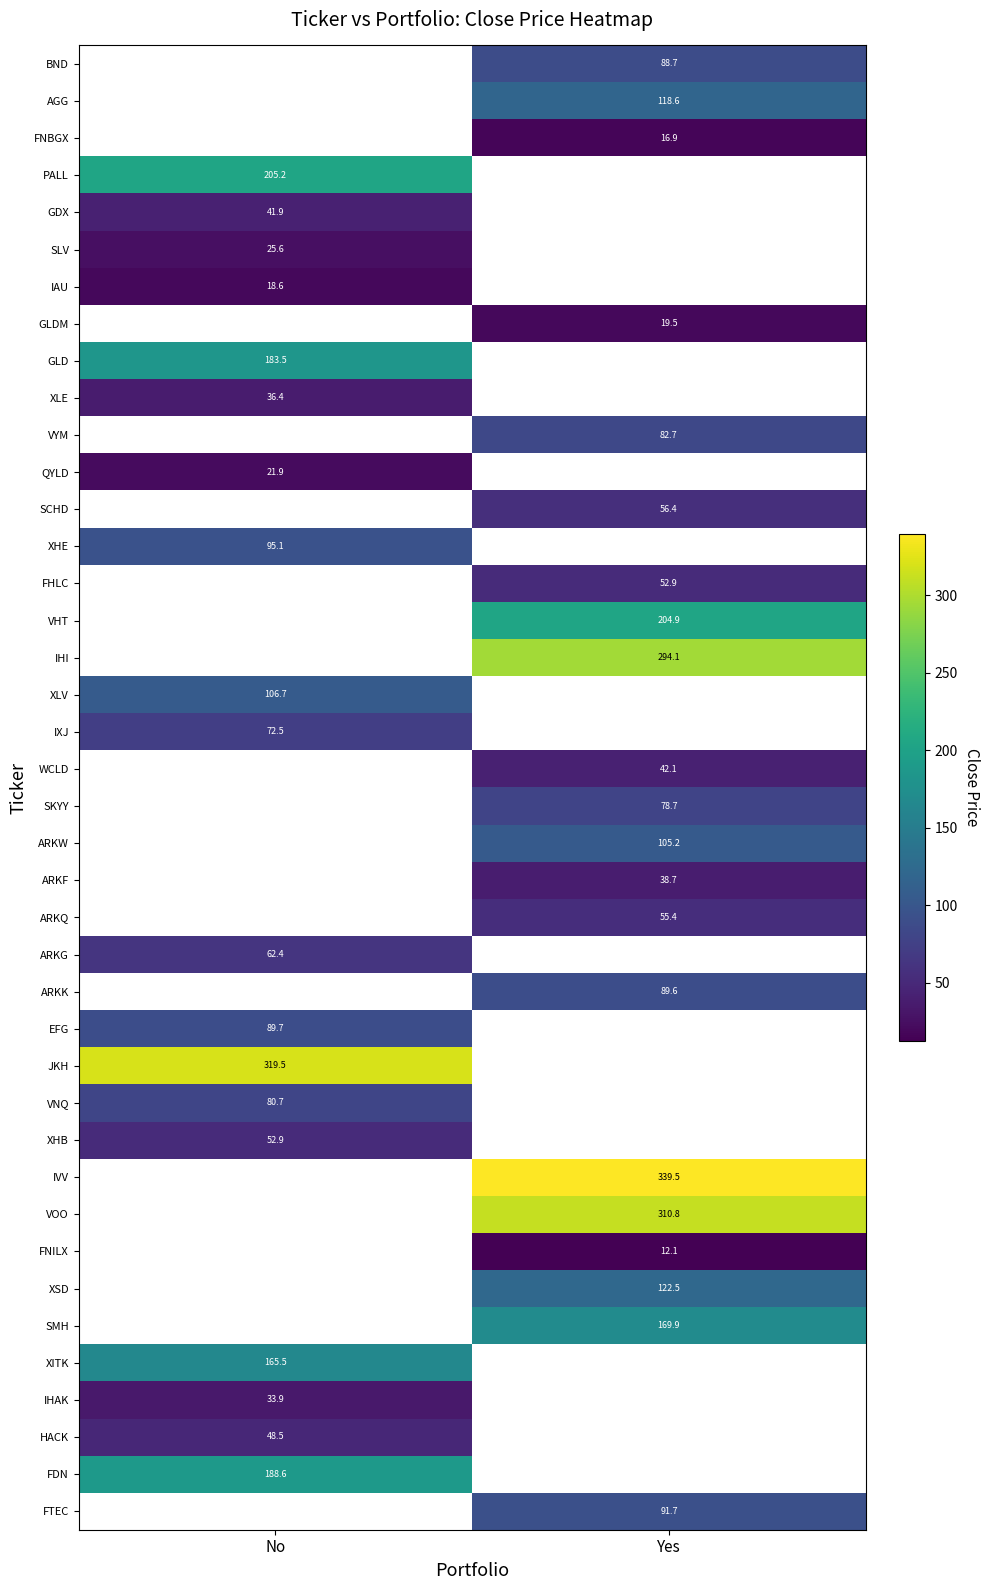

What is the minimum value shown in the chart?

12.1